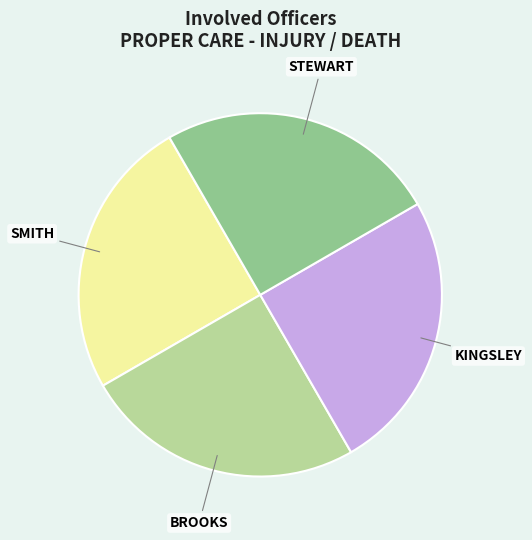

Approximately how many times larger is the value at BROOKS compared to STEWART?

1.0